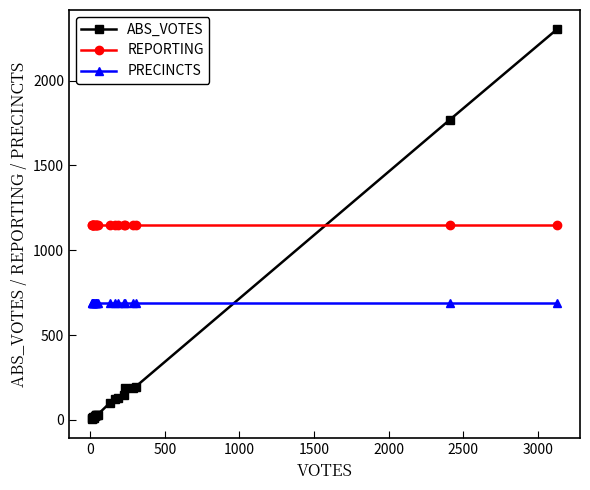

What is the sum of all ABS_VOTES values?

5340.0